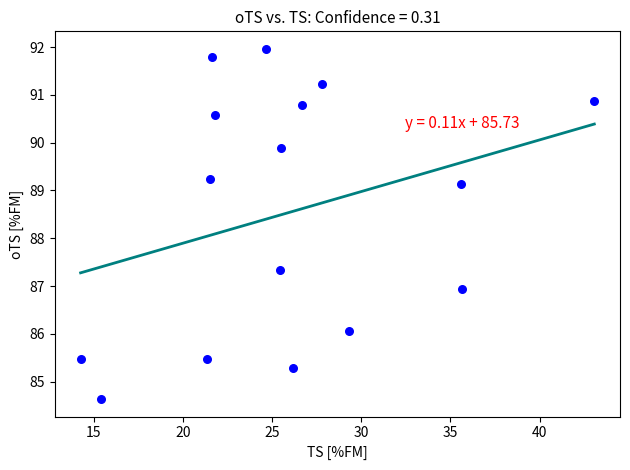

What Y value in the scatter plot is closest to 88?

87.3